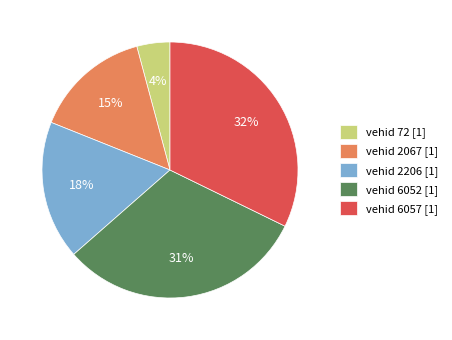

Between vehid 6057 [1] and vehid 72 [1], which is larger?

vehid 6057 [1]